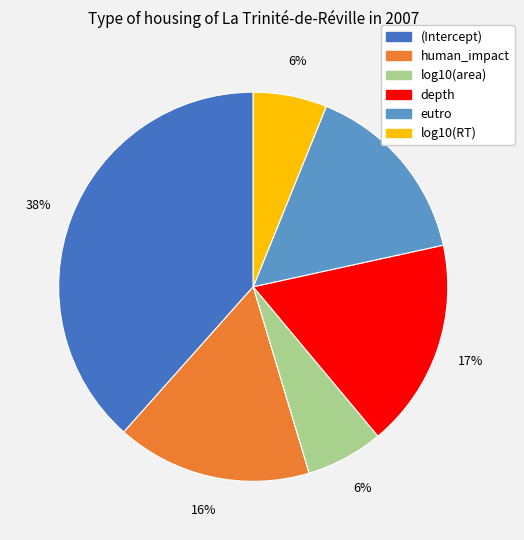

Is there any slice that represents more than half of the pie?

No